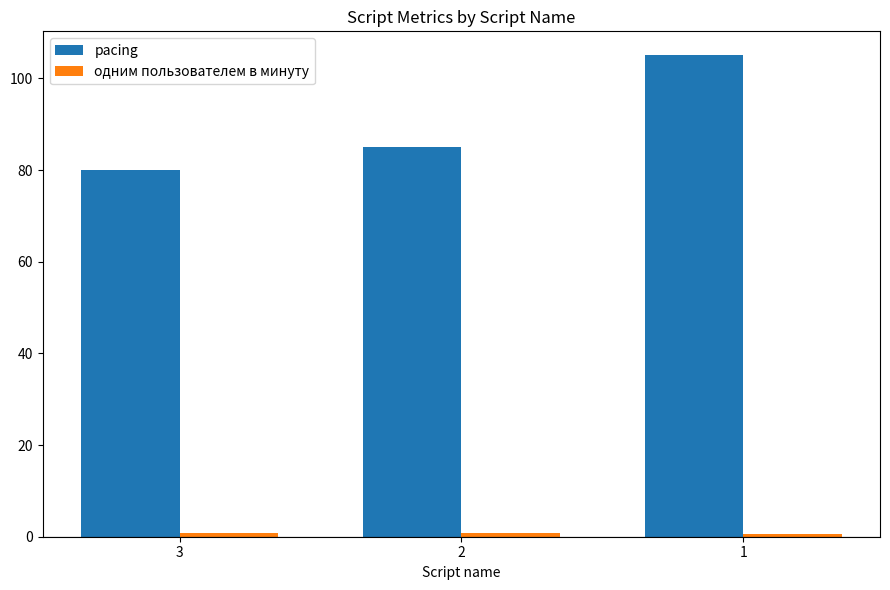

How many data points in pacing are less than 85?

1